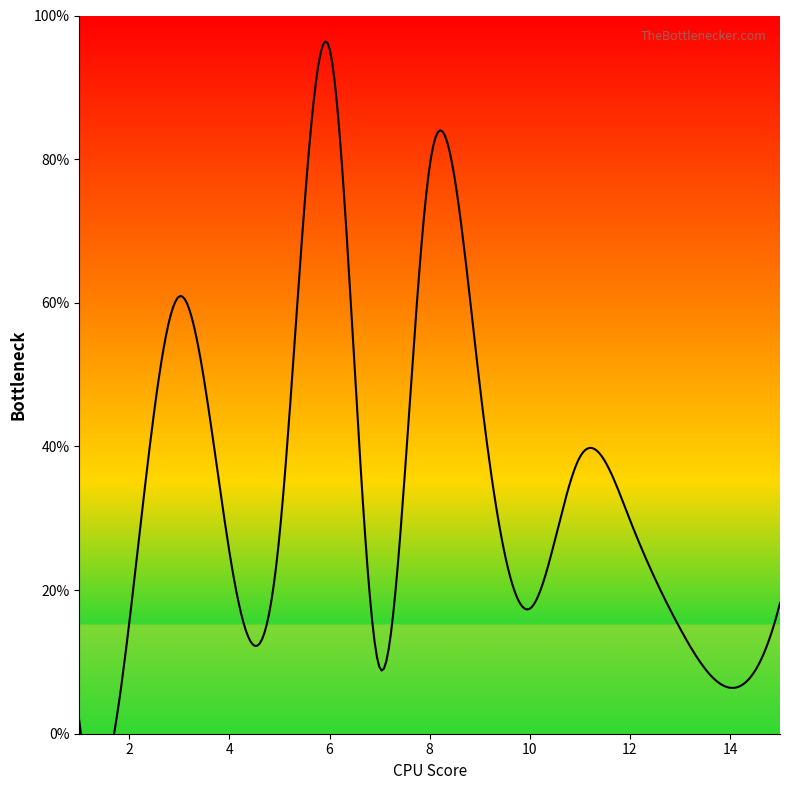

Which label corresponds to the smallest value in the chart?

1